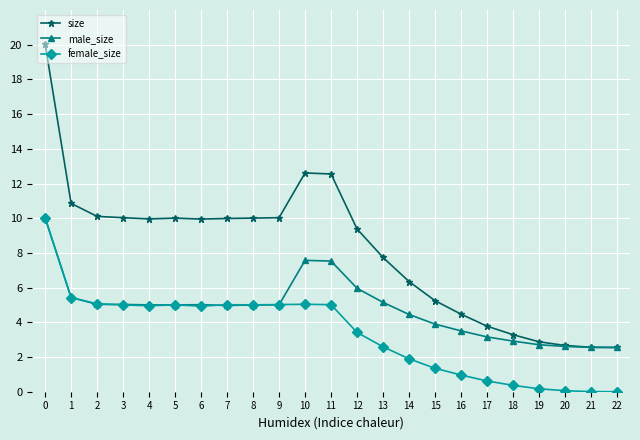

Is this an area chart (filled region under the line)?

No